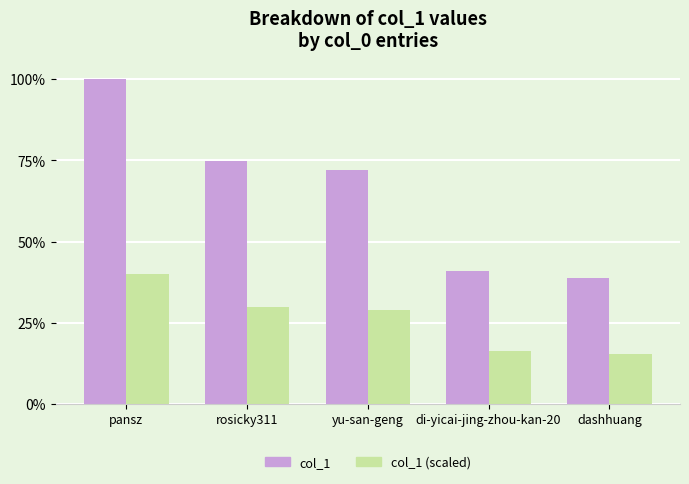

At which label is col_1 closest to 165391?

yu-san-geng